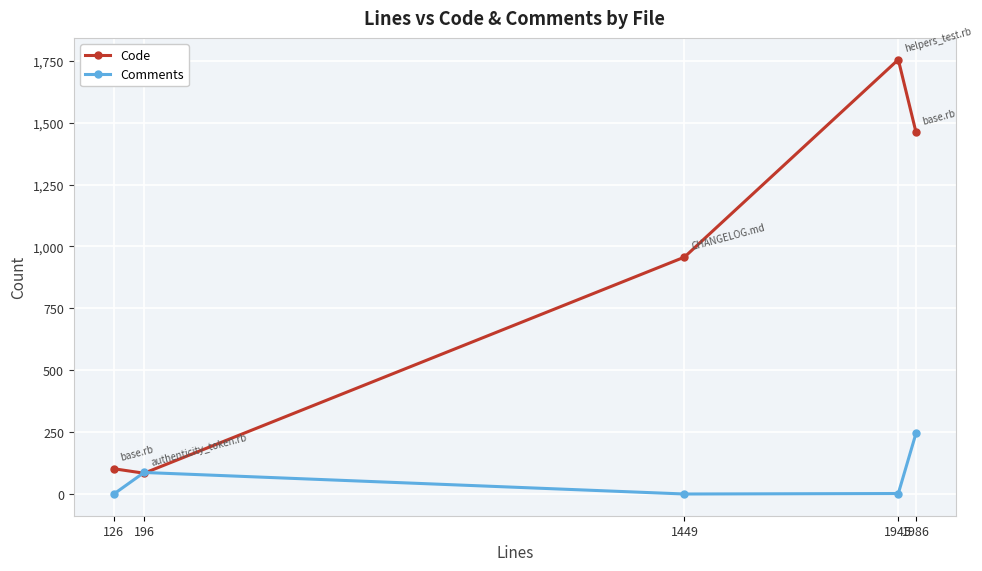

Where is the first local maximum for Code?

1945